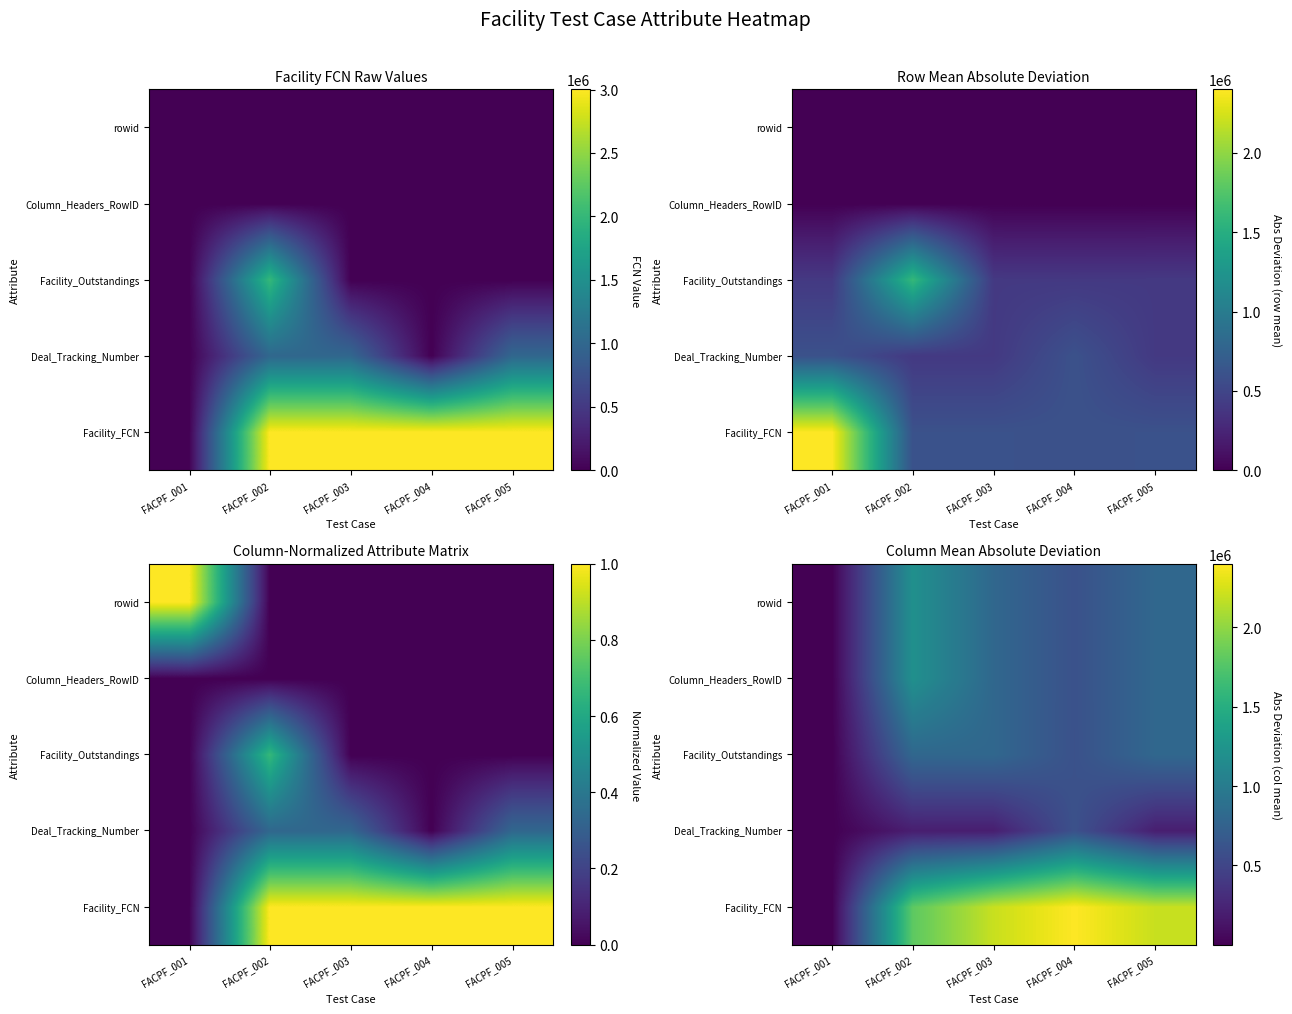

Between FACPF_002 and FACPF_003, which is larger?

FACPF_003